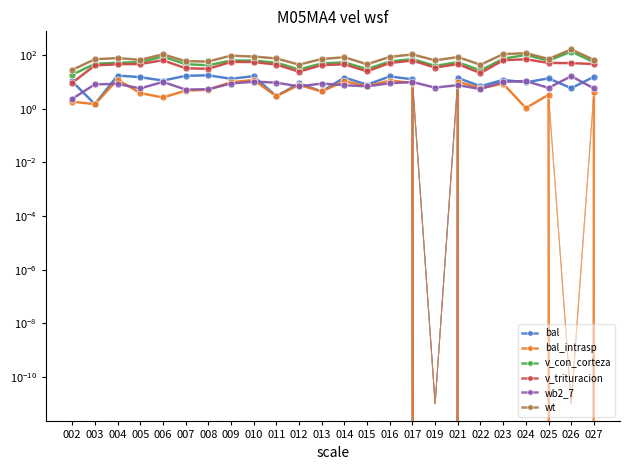

Reading right to left, list all the values displayed in this chart.

bal: 027=15.5	026=5.8	025=13.6	024=9.7	023=11.9	022=6.9	021=14.1	019=0.0	017=12.5	016=16.0	015=7.9	014=14.6	013=4.4	012=8.8	011=2.9	010=16.4	009=13.1	008=17.7	007=16.9	006=11.2	005=15.1	004=17.3	003=1.5	002=10.4
bal_intrasp: 027=4.3	026=0.0	025=3.3	024=1.1	023=8.6	022=5.8	021=10.3	019=0.0	017=9.2	016=11.2	015=6.8	014=10.8	013=4.4	012=7.7	011=2.9	010=11.7	009=9.8	008=5.2	007=4.7	006=2.6	005=3.8	004=12.1	003=1.5	002=1.8
v_con_corteza: 027=54.7	026=134.9	025=62.3	024=102.0	023=73.2	022=26.9	021=54.5	019=39.8	017=71.5	016=58.0	015=30.1	014=53.8	013=49.1	012=29.2	011=52.4	010=62.1	009=63.0	008=41.9	007=46.0	006=88.2	005=54.7	004=52.1	003=47.2	002=18.6
v_trituracion: 027=46.6	026=50.2	025=51.1	024=70.0	023=64.2	022=21.3	021=46.1	019=34.3	017=62.6	016=50.8	015=24.7	014=45.5	013=42.4	012=23.9	011=44.3	010=55.1	009=55.6	008=30.8	007=32.5	006=64.3	005=46.6	004=45.6	003=41.4	002=9.2
wb2_7: 027=5.7	026=16.4	025=6.0	024=10.8	023=10.1	022=5.4	021=7.6	019=6.1	017=9.9	016=8.9	015=6.8	014=7.5	013=8.7	012=6.8	011=9.4	010=10.2	009=8.7	008=5.3	007=5.2	006=10.0	005=5.7	004=8.5	003=8.1	002=2.3
wt: 027=66.6	026=163.0	025=72.0	024=118.3	023=108.3	022=43.8	021=84.5	019=63.7	017=105.7	016=85.9	015=45.5	014=83.4	013=71.5	012=44.2	011=75.0	010=88.6	009=95.3	008=57.9	007=59.1	006=107.1	005=66.6	004=77.3	003=70.3	002=27.9